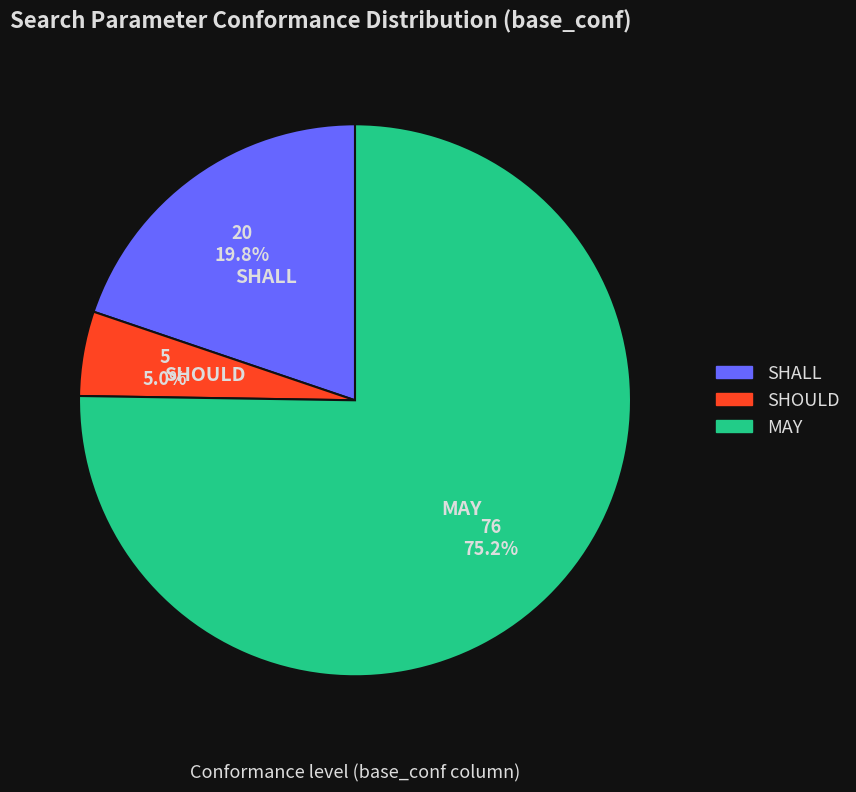

What is the total percentage of MAY and SHALL?

95.0%